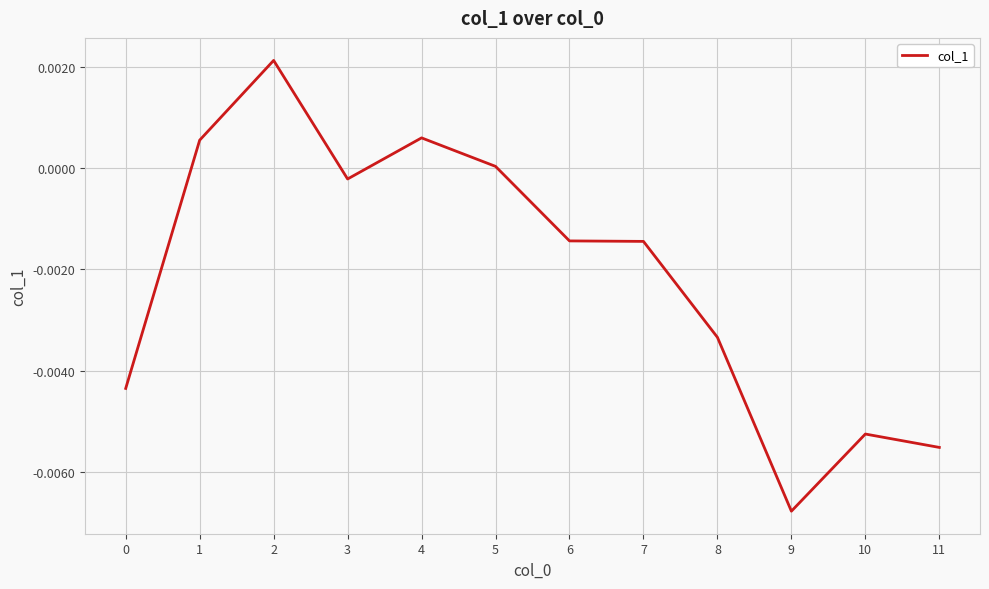

Which label corresponds to the smallest value in the chart?

9